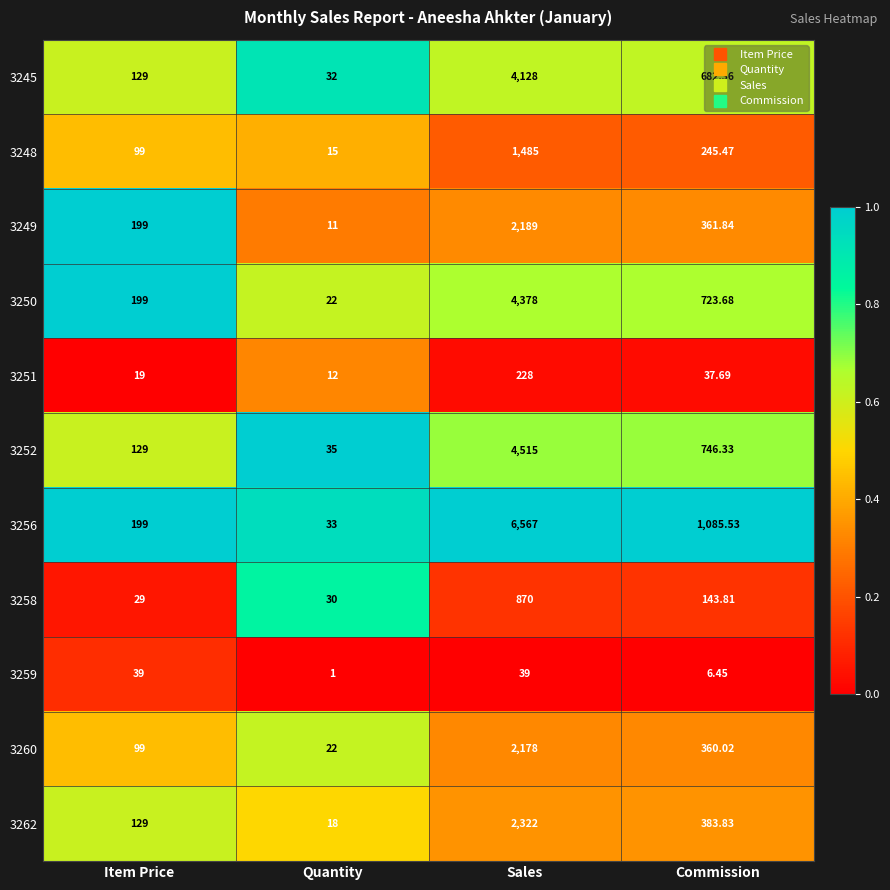

Which series has the largest total across all categories?

3256